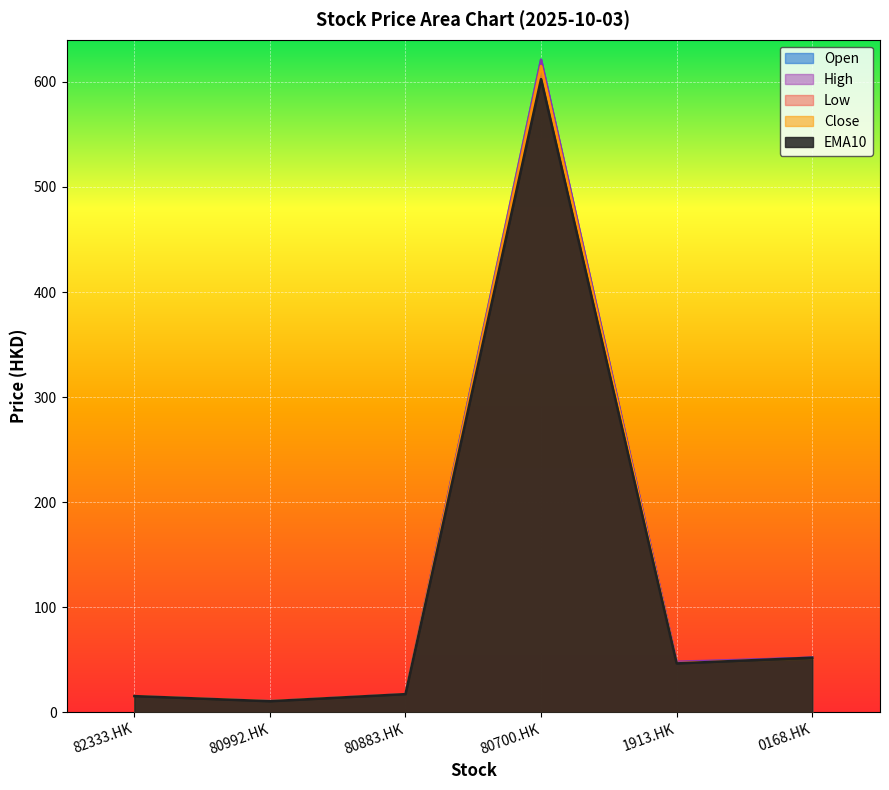

Reading left to right, extract all data points from this chart.

Open: 15.4	10.7	17.3	621.0	47.8	52.1
High: 15.6	10.7	17.3	621.0	48.3	52.1
Low: 15.4	10.7	17.2	615.0	46.8	50.8
Close: 15.5	10.8	17.3	615.0	46.9	51.2
EMA10: 15.6	10.7	17.5	602.5	46.7	52.1